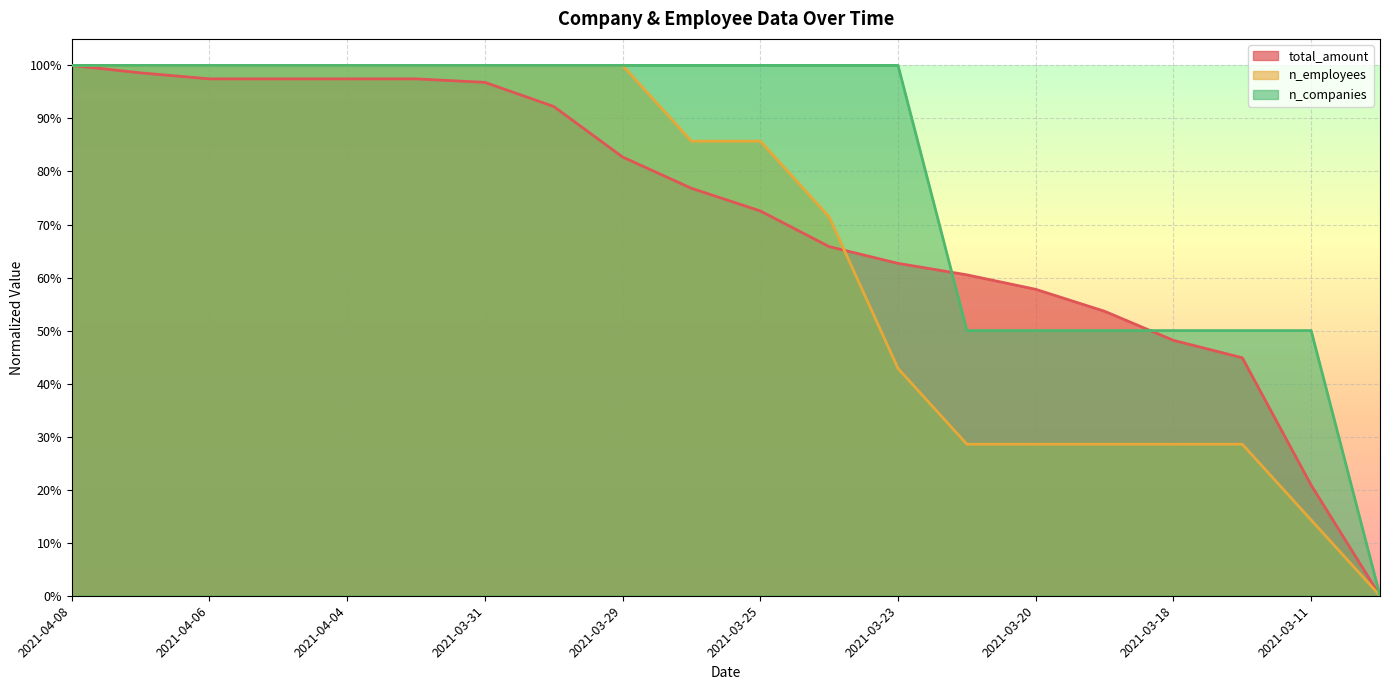

Rank the series by their average value, from highest to lowest.

n_companies, total_amount, n_employees